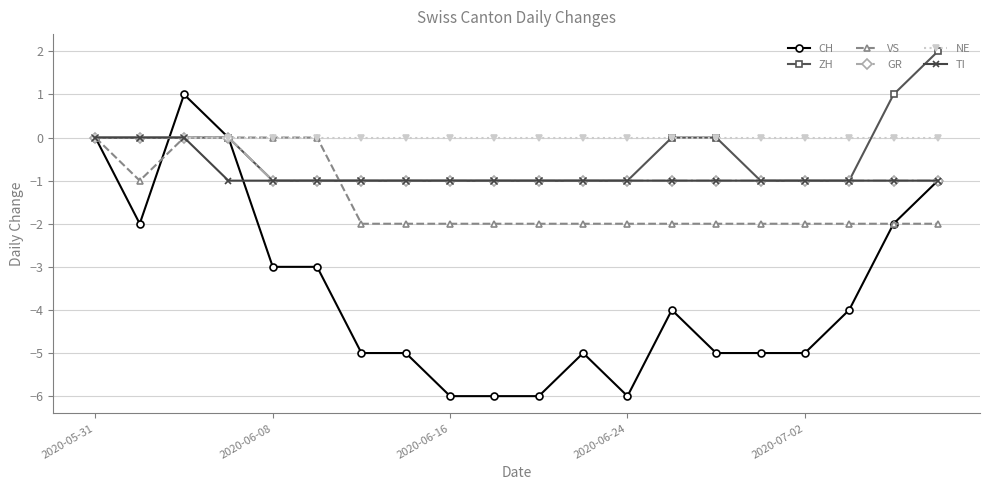

Which series has the widest spread of values?

CH